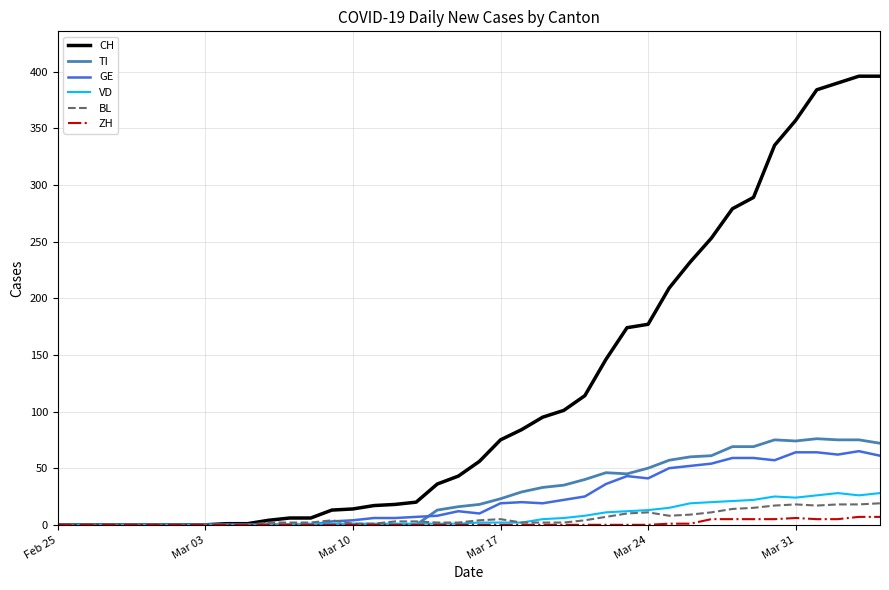

True or false: TI has more than 0 interior local peaks.

True